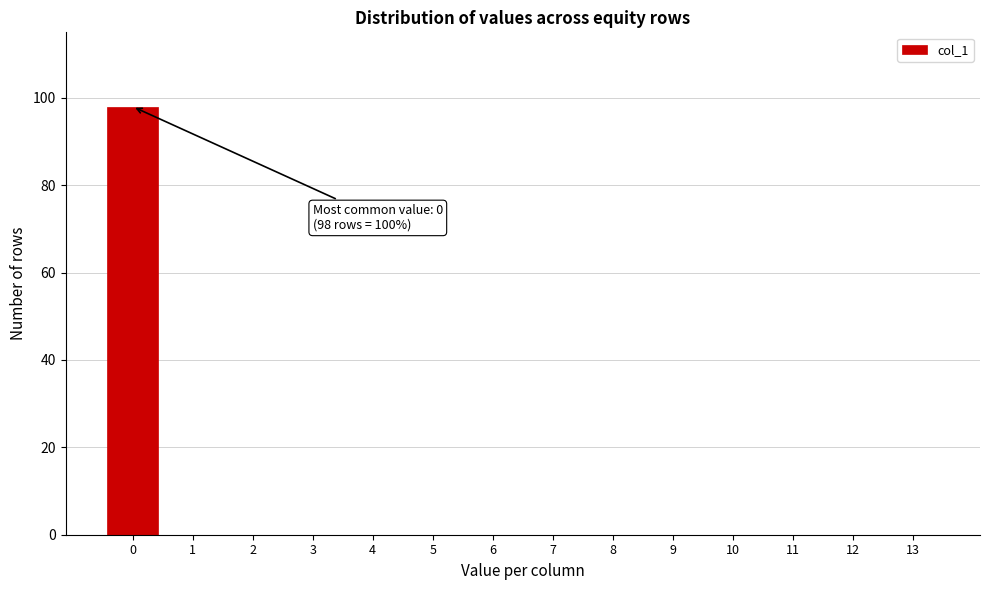

Reading right to left, extract all data points from this chart.

13=0	12=0	11=0	10=0	9=0	8=0	7=0	6=0	5=0	4=0	3=0	2=0	1=0	0=98